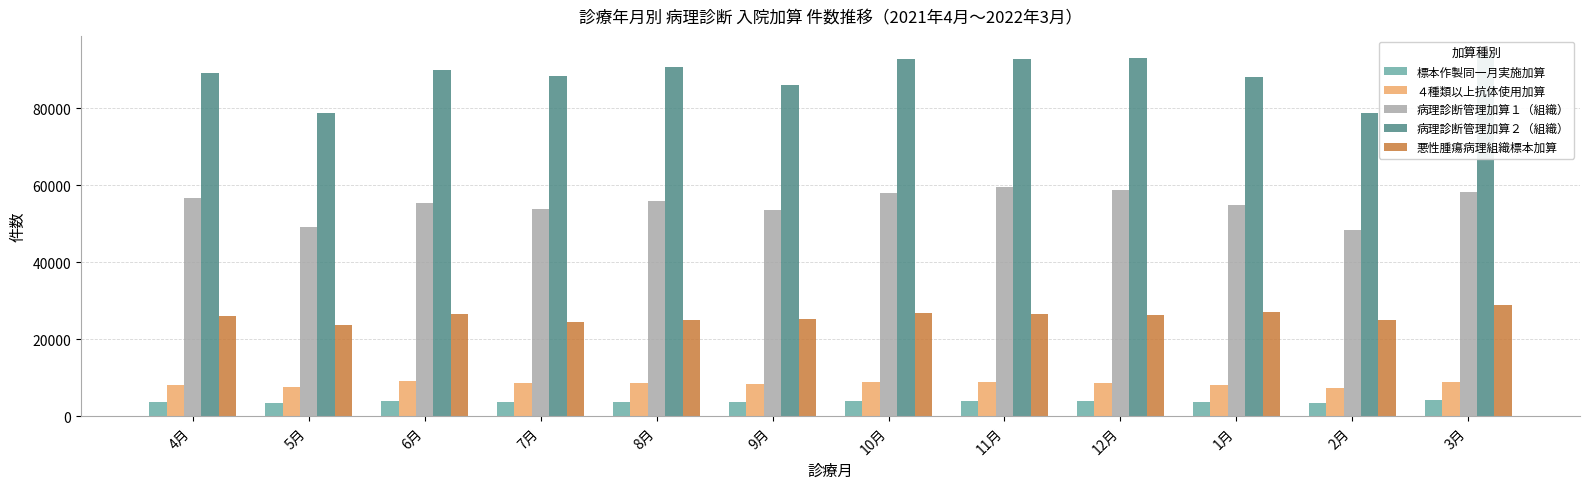

At which category does the chart reach its minimum across all series?

2月